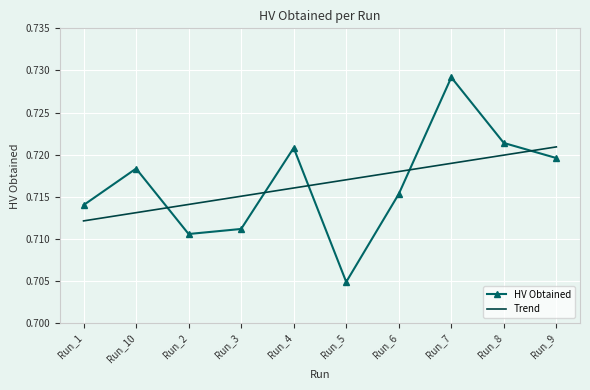

Where do Trend and HV Obtained first cross each other?

Run_10 and Run_2